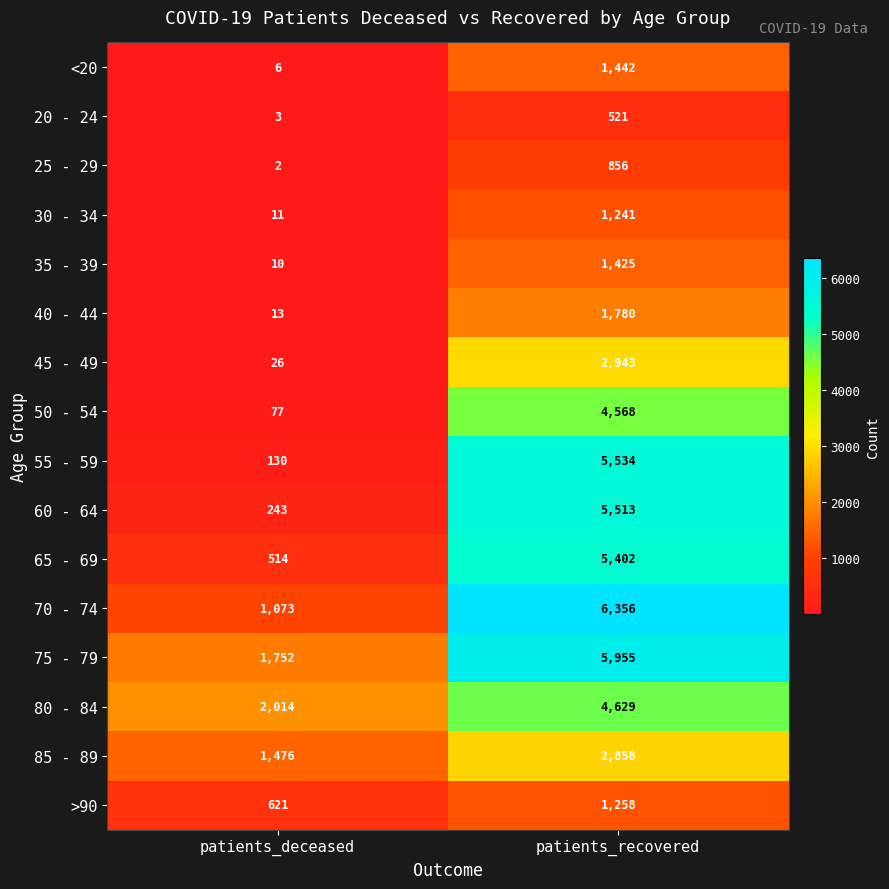

What is the sum of all 50 - 54 values?

4645